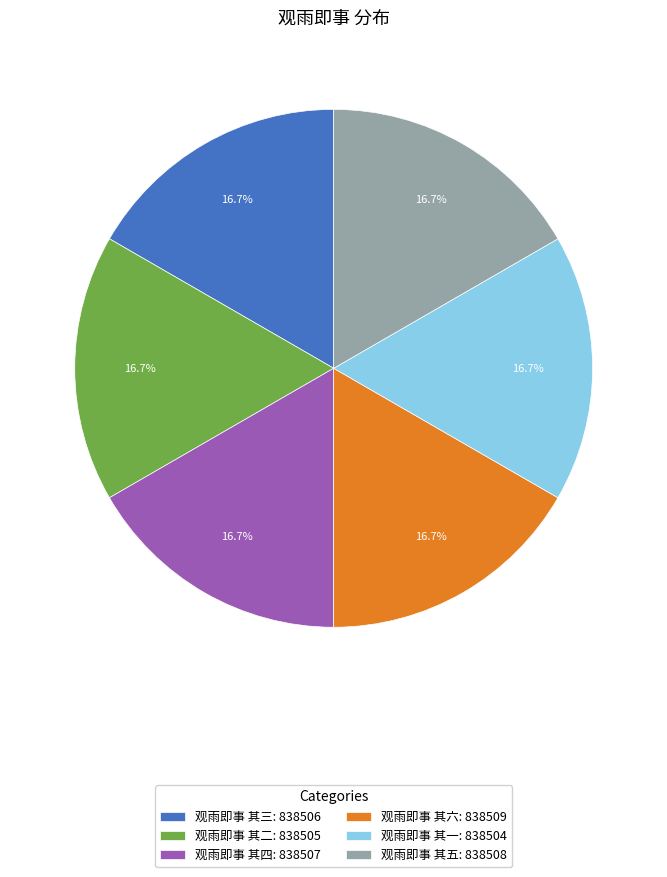

Count the number of slices in the pie.

6